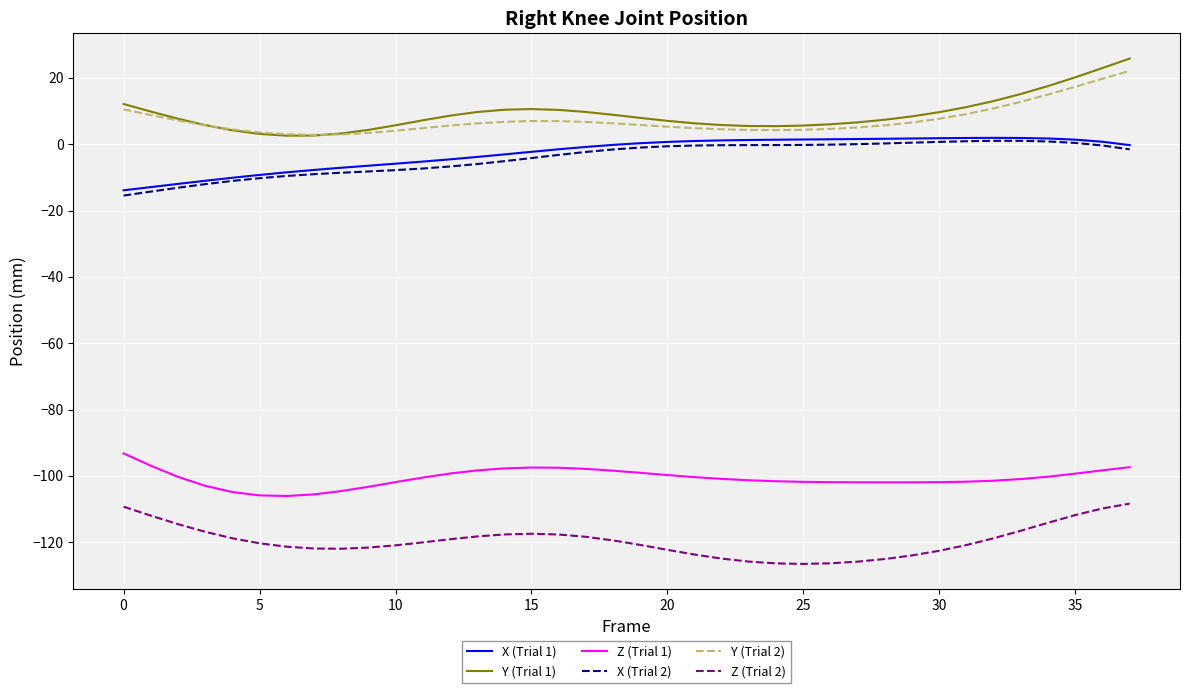

True or false: Z (Trial 1) and X (Trial 2) cross at least once.

False